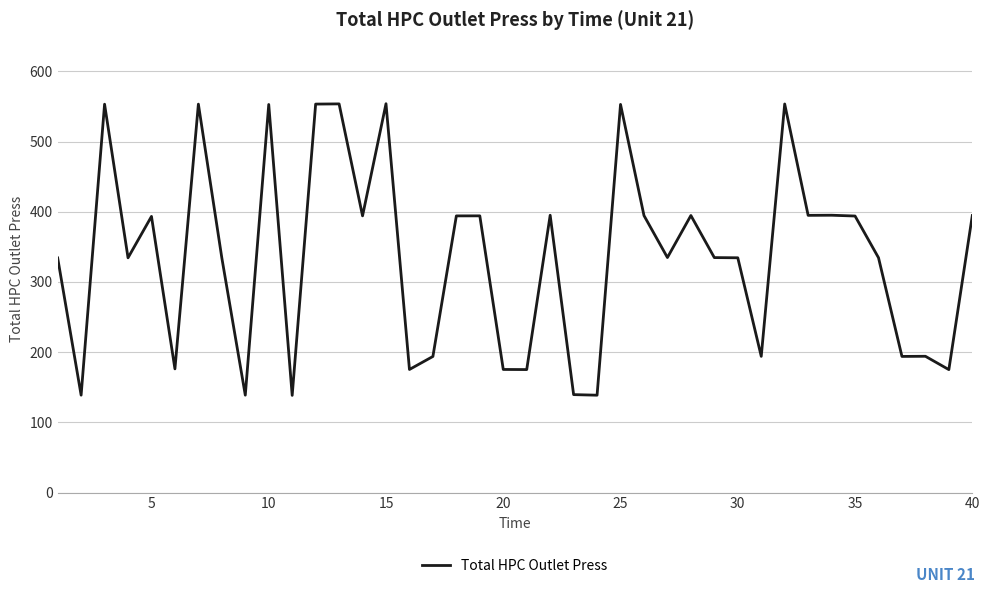

What is the smallest value displayed?

138.4